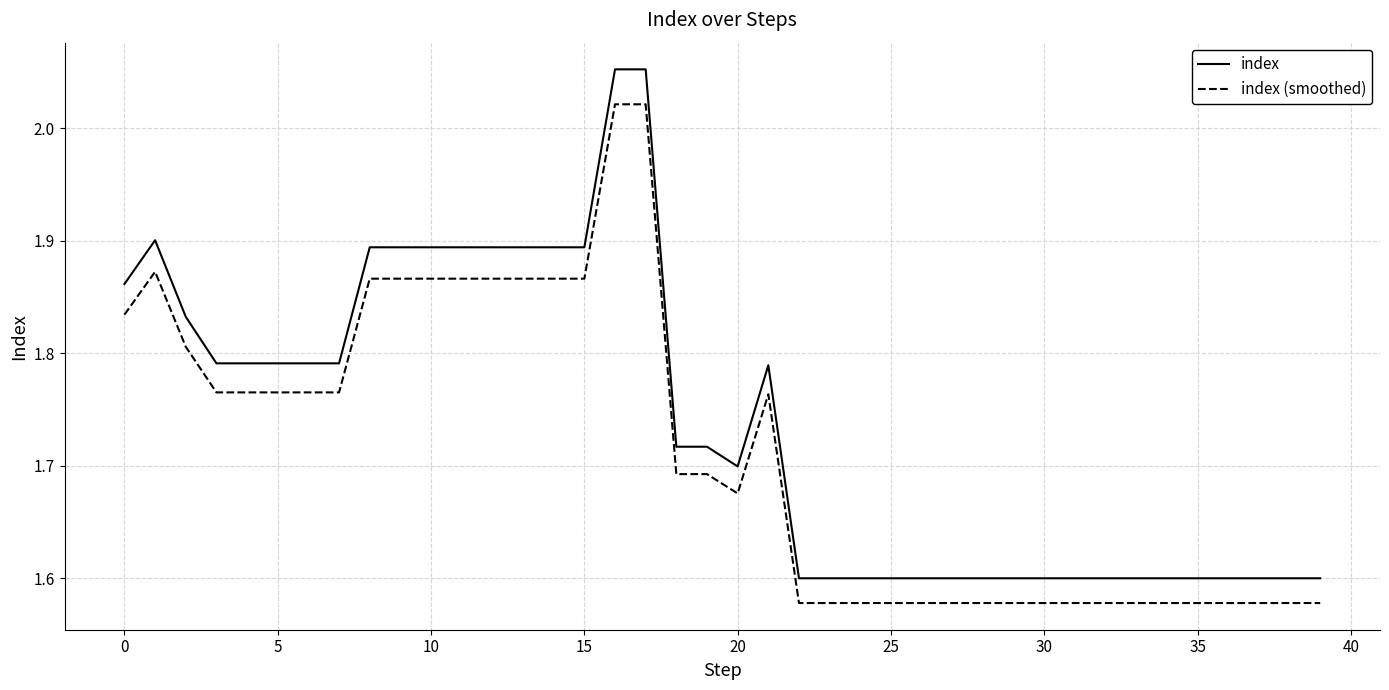

What is the sum of all index values?

69.5